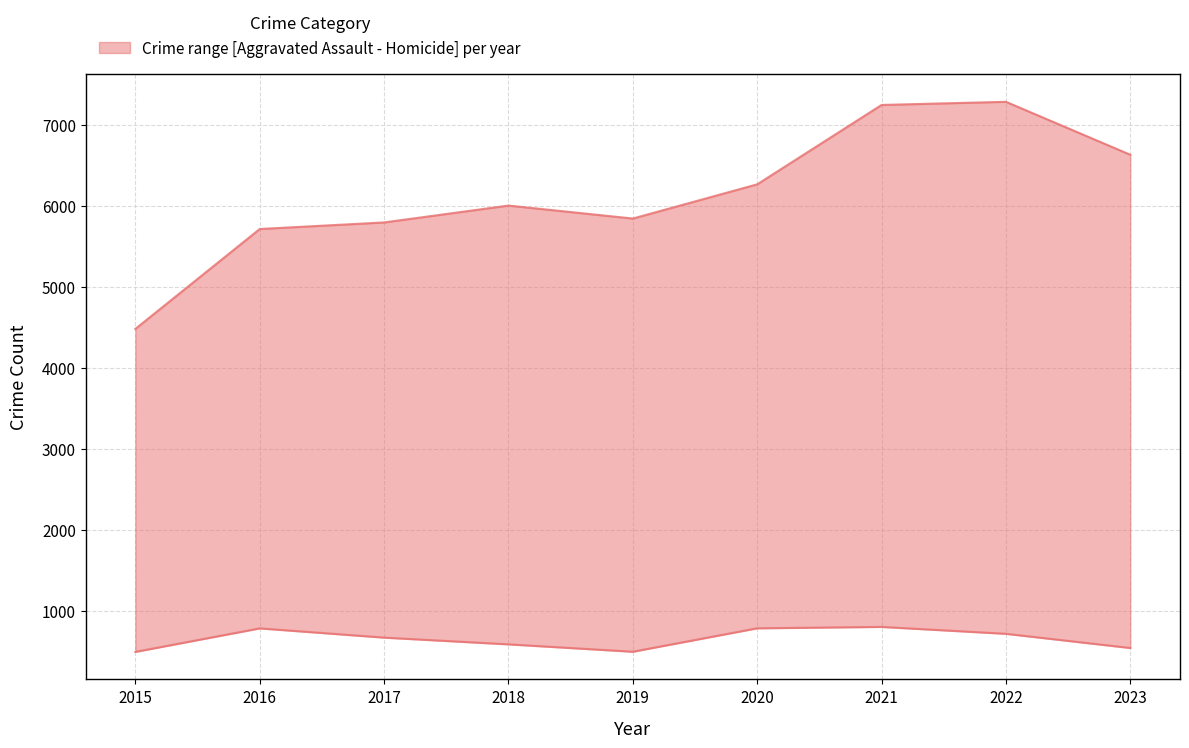

At which category is the sum across all series the highest?

2021